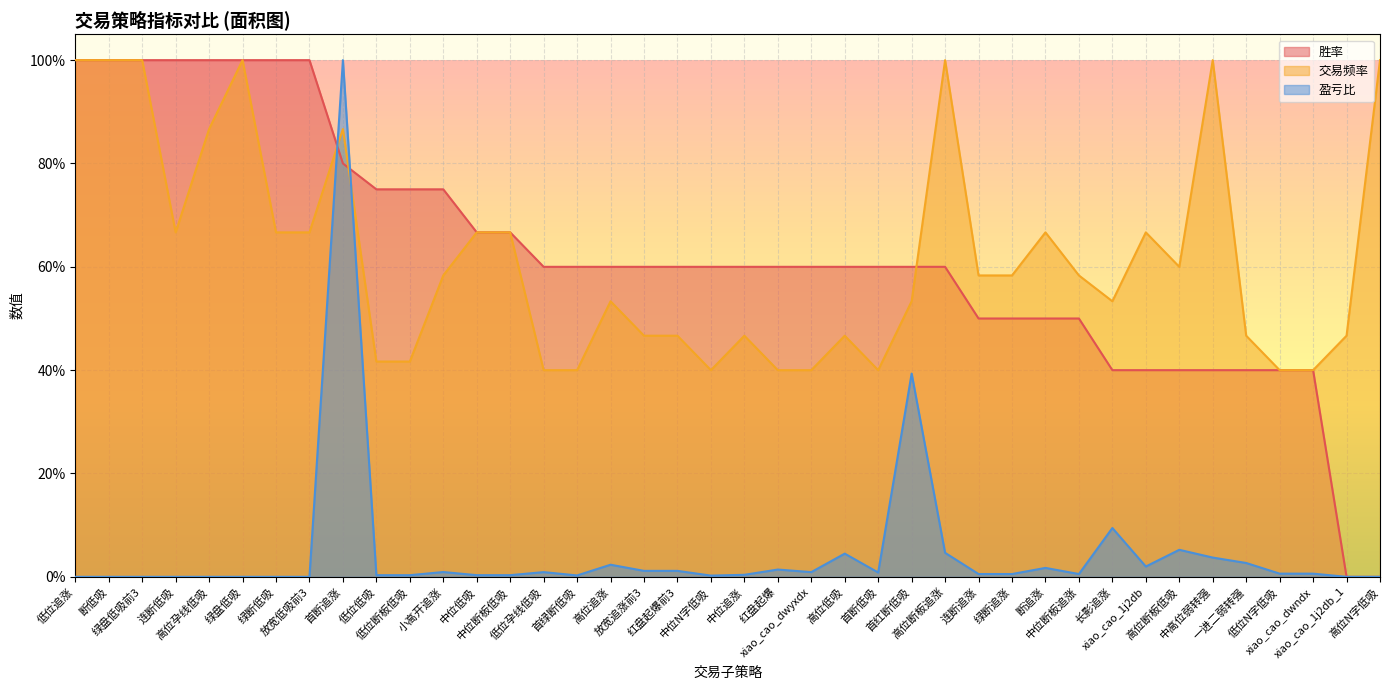

At which label does 盈亏比 reach its minimum?

低位追涨